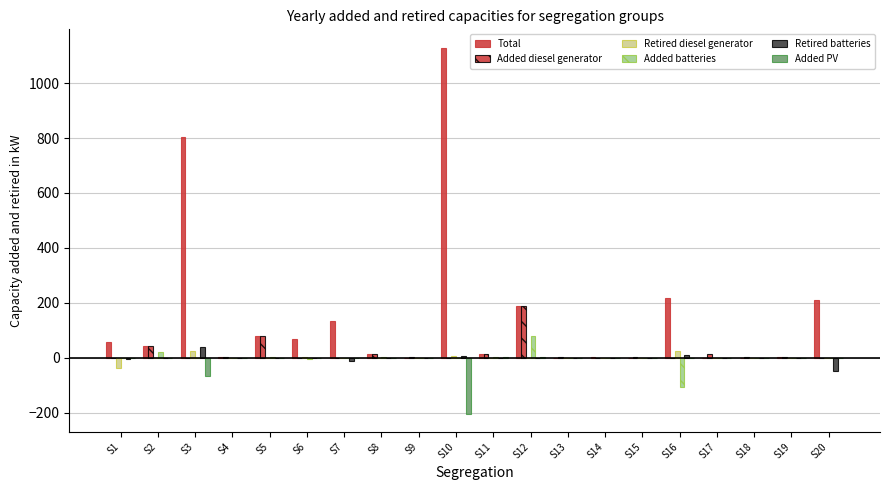

How many categories are shown in the chart?

20